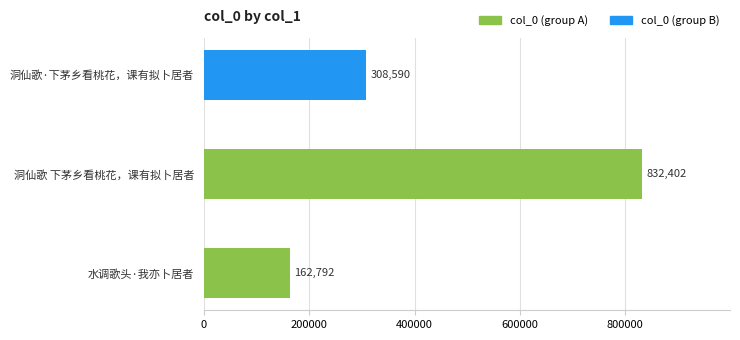

Count the number of data series in this chart.

1